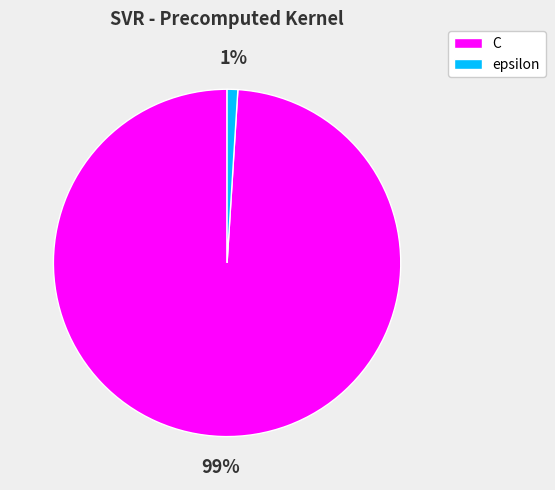

Rank the categories by value from lowest to highest.

epsilon, C